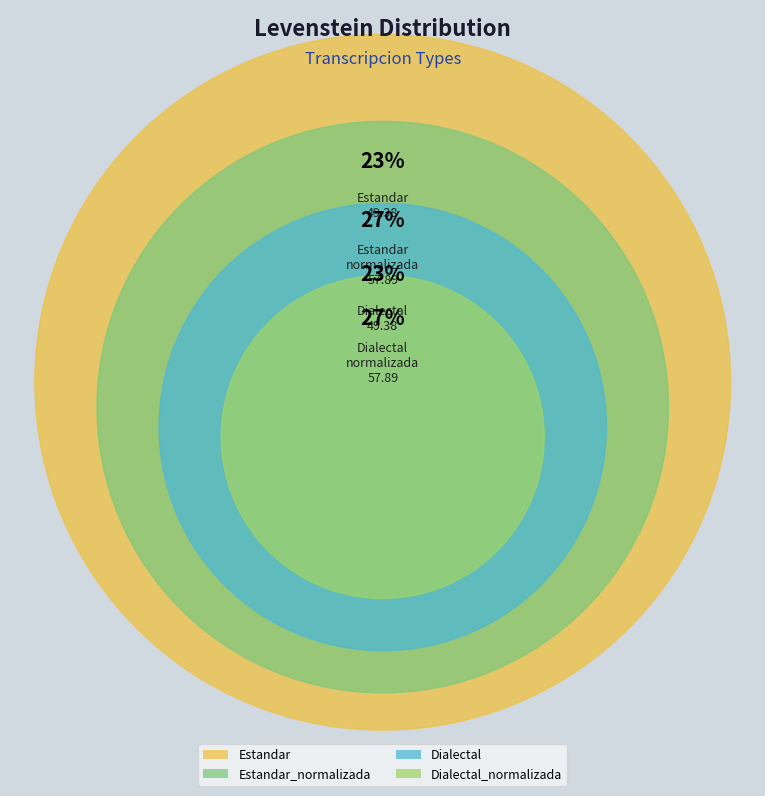

The Estandar_normalizada slice represents 14% of the pie. True or false?

False